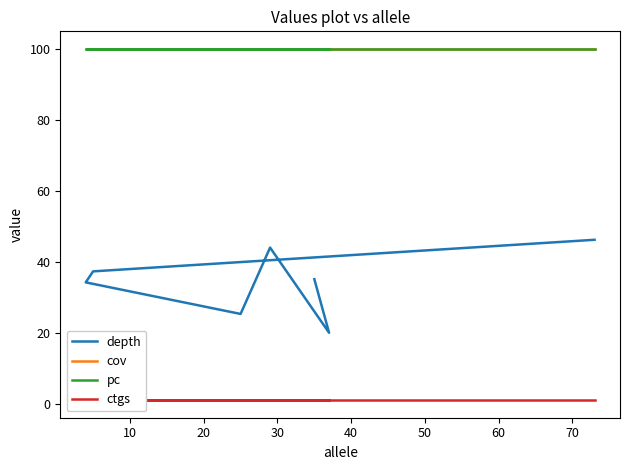

True or false: depth and pc intersect in this chart.

False